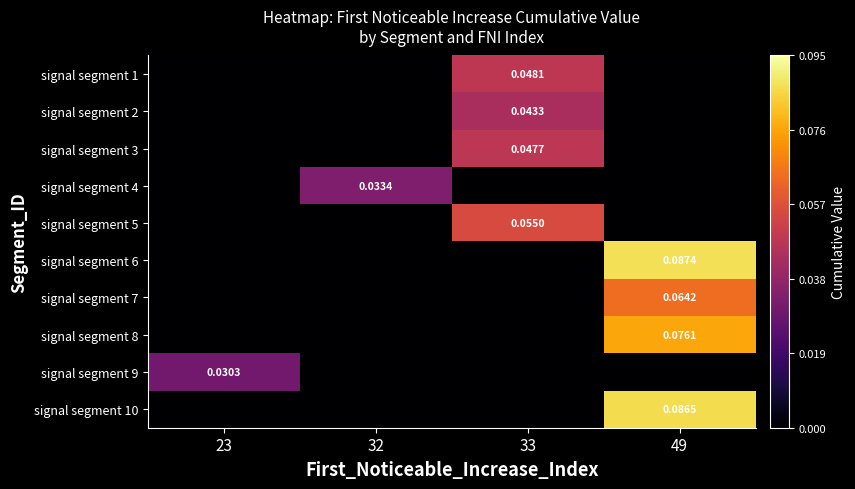

Is it true that signal segment 1 equals 0.0 at 49?

False